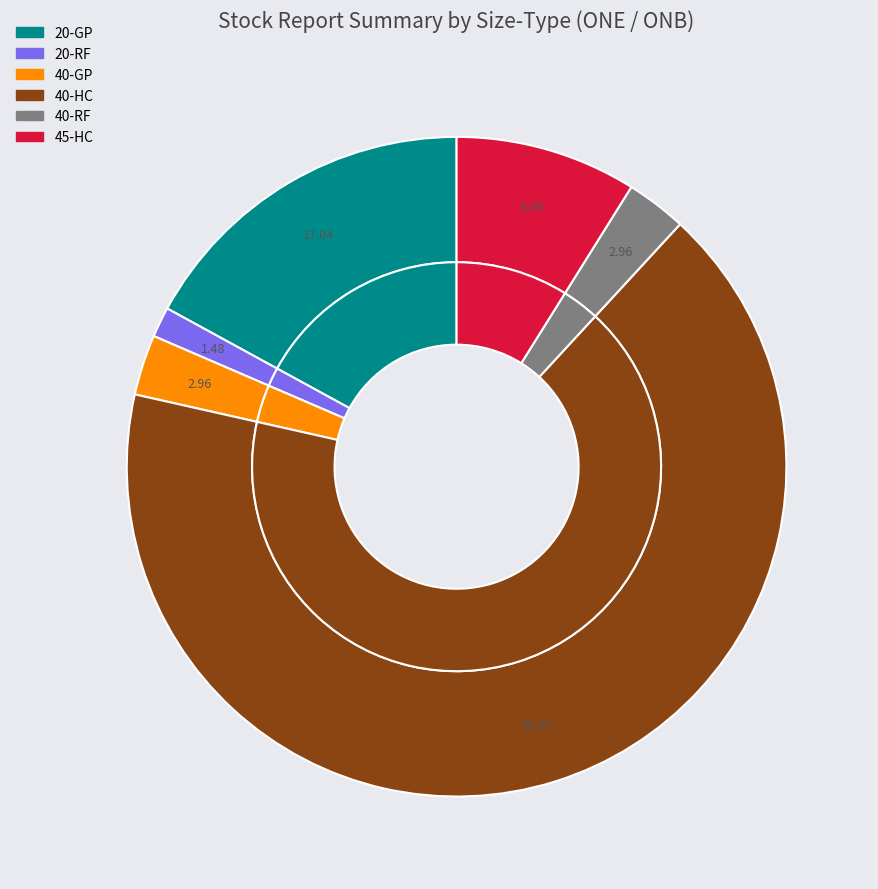

Rank the categories by value from highest to lowest.

40-HC, 20-GP, 45-HC, 40-GP, 40-RF, 20-RF